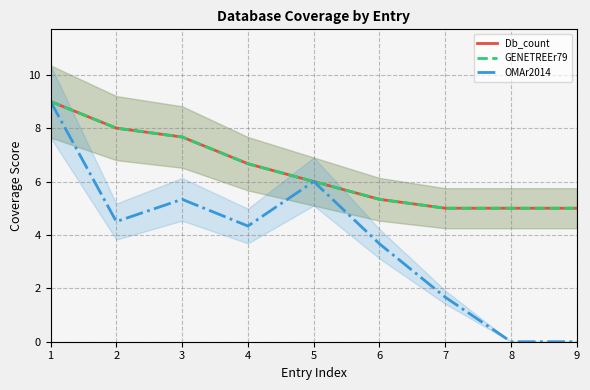

Which series has the largest total across all categories?

Db_count